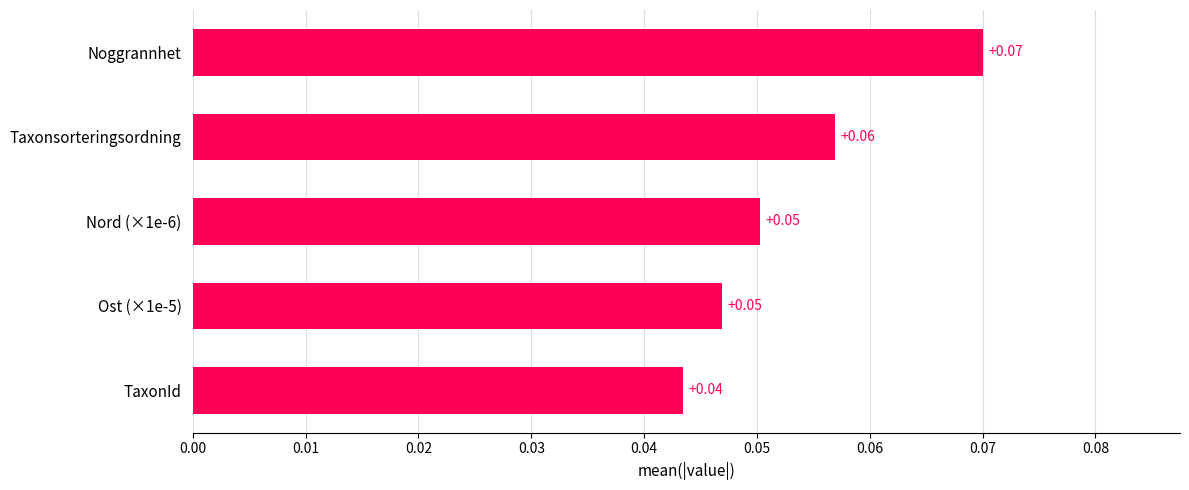

What is the sum of all values?

0.3